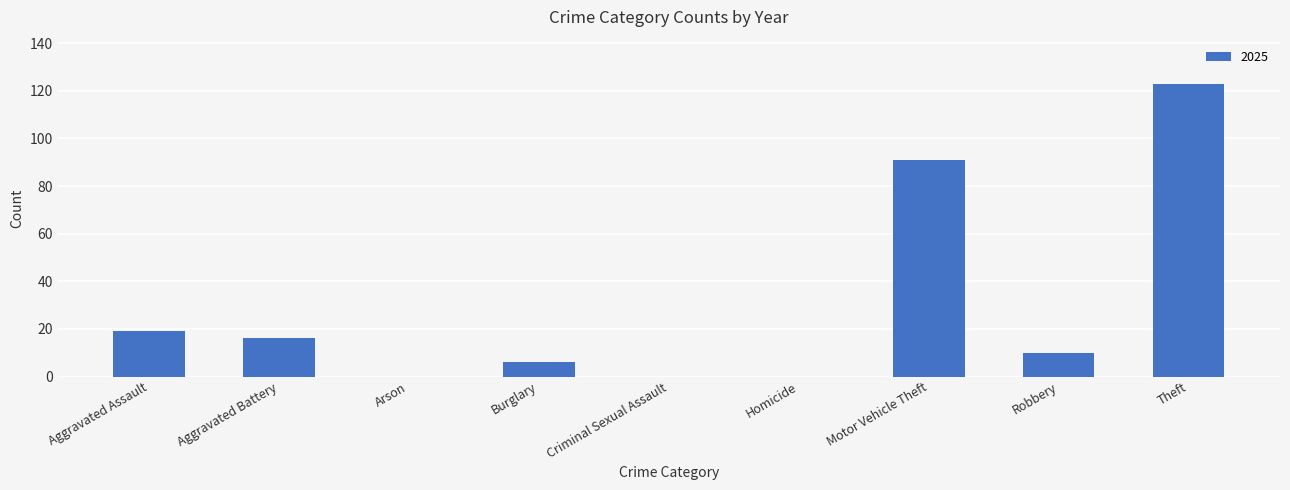

Which has a higher value, Theft or Homicide?

Theft